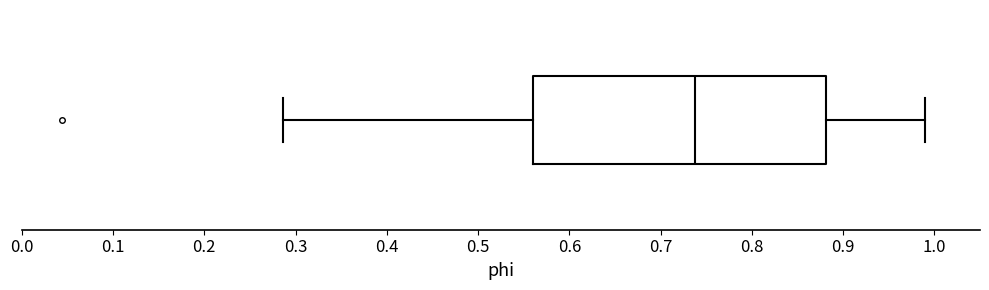

Where does the right whisker of the box end on the x-axis? The values are not printed on the chart, so give them approximately, as read against the axis.

0.99